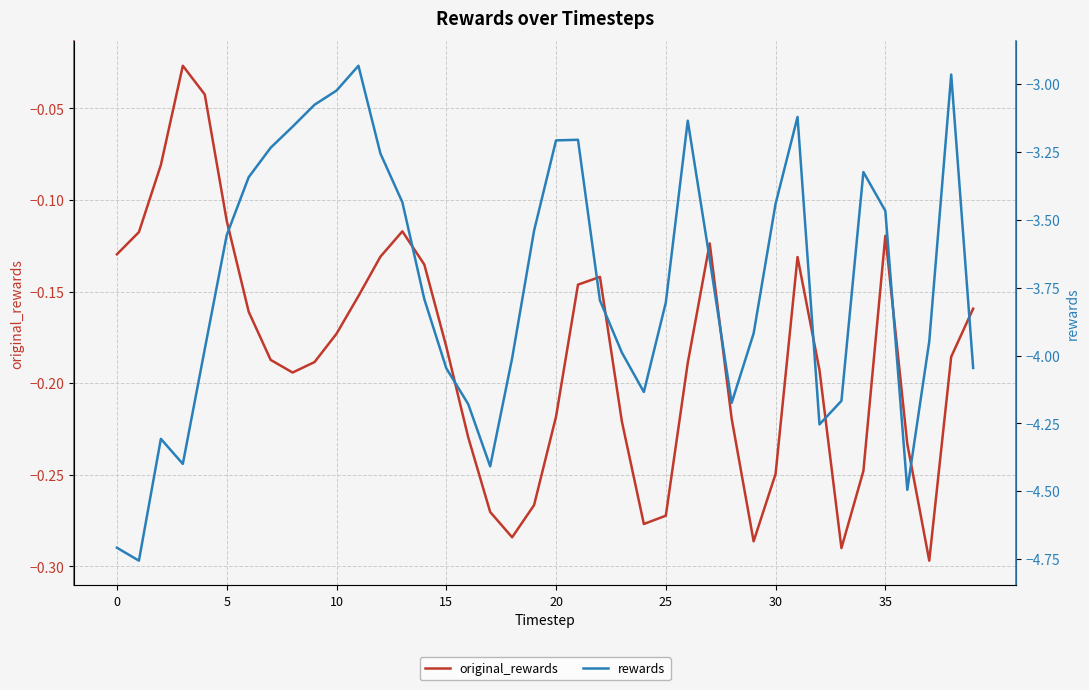

Count the number of categories in the chart.

40